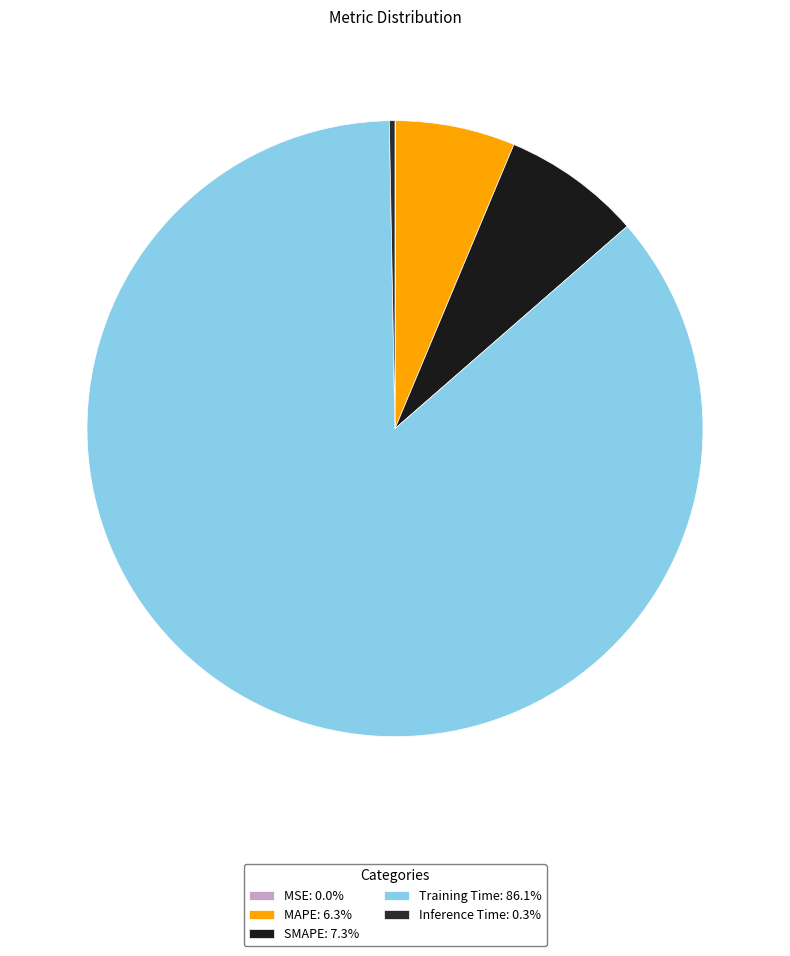

To the nearest percent, what is the combined percentage of MSE and MAPE?

6%